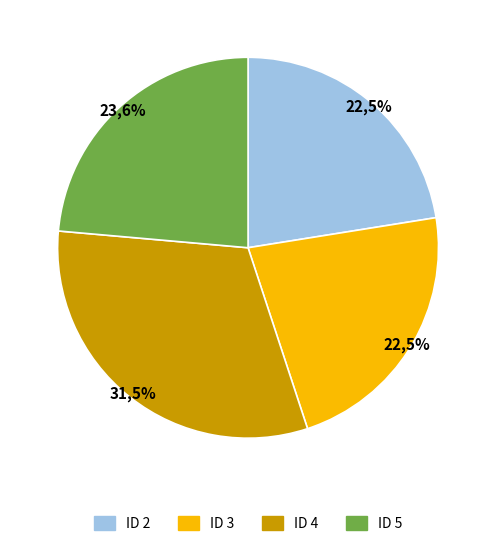

To the nearest percent, what is the difference between the 5 and 4 slice percentages?

8%